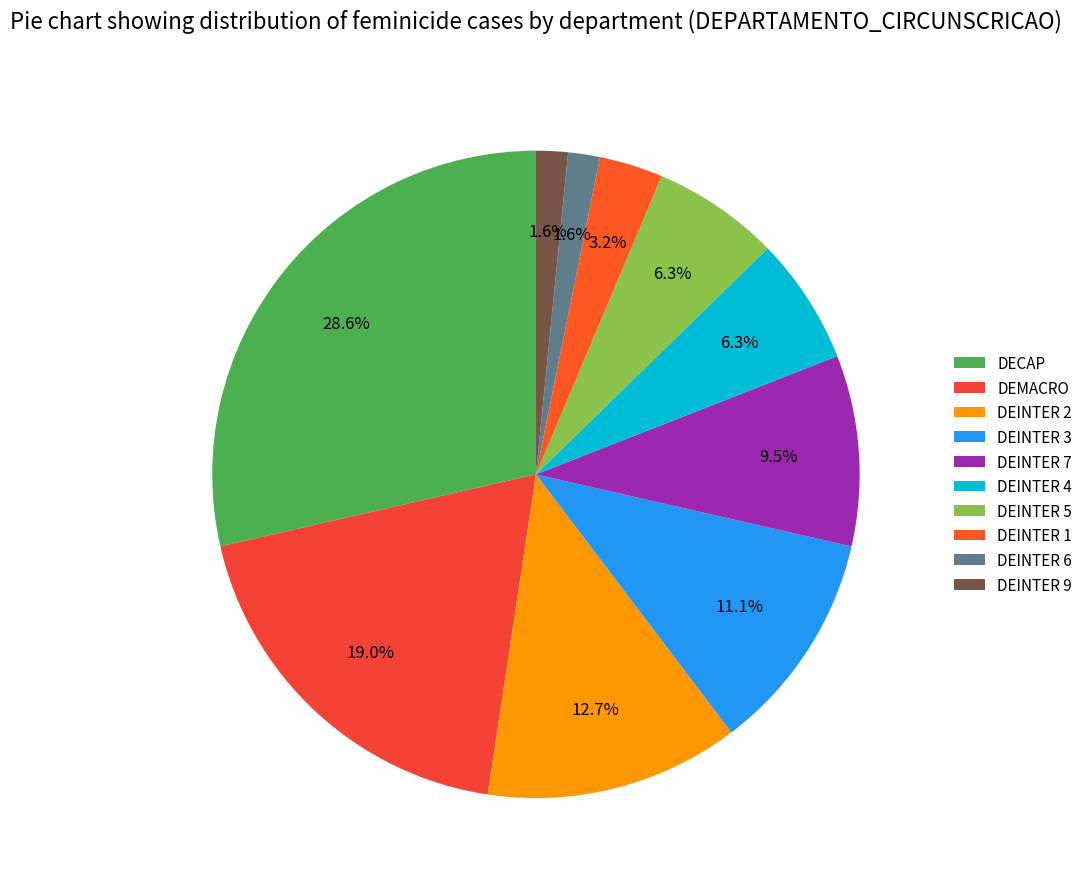

Is it true that DEINTER 9 is 2% of the pie?

True